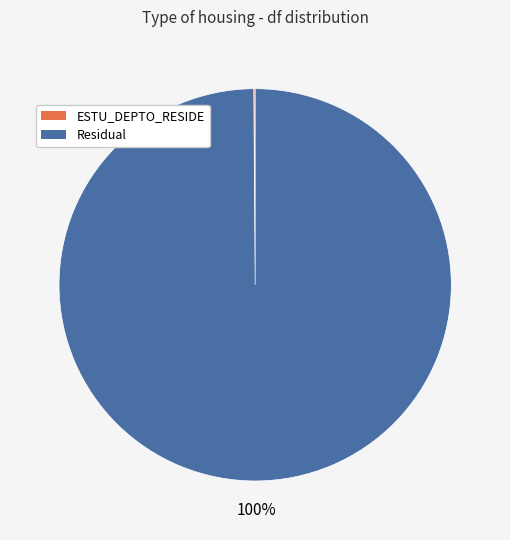

Which category accounts for the majority?

Residual